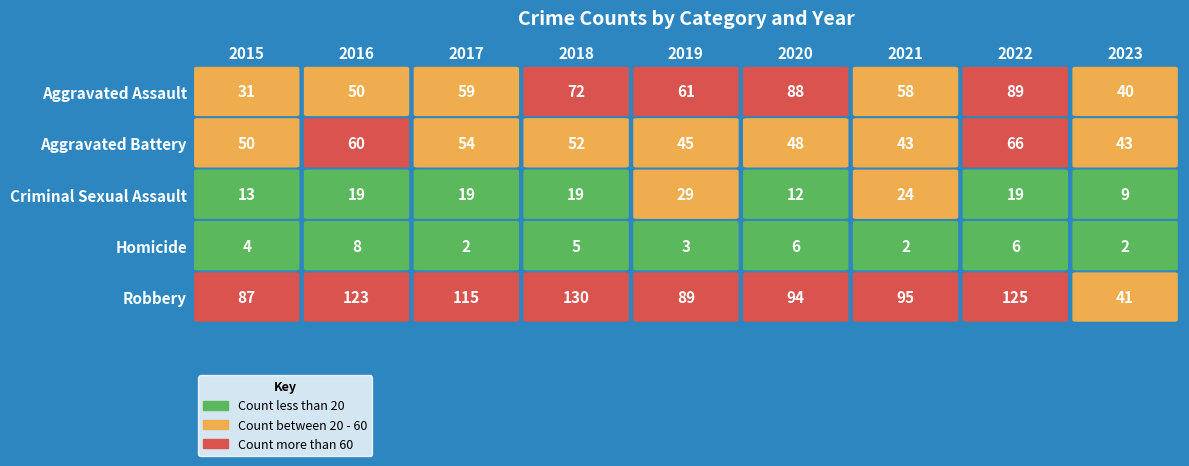

At how many categories does at least one series exceed 75?

8